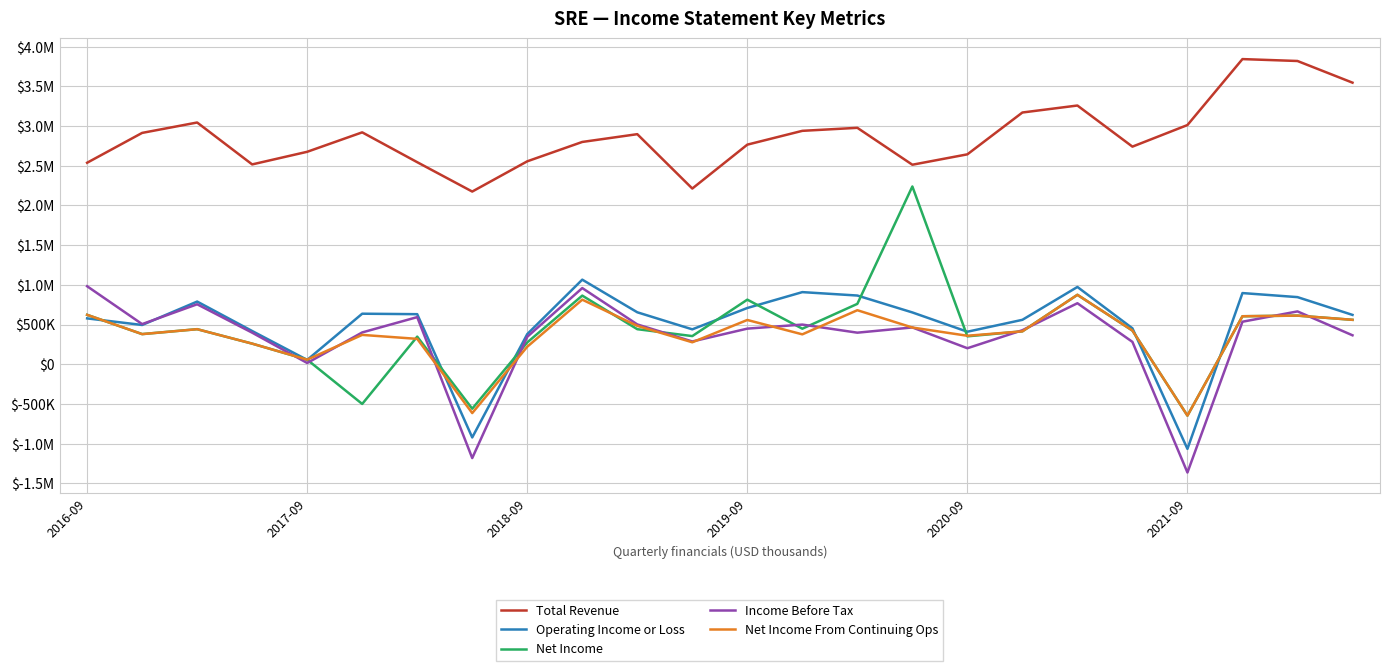

Does the chart have visible grid lines?

Yes